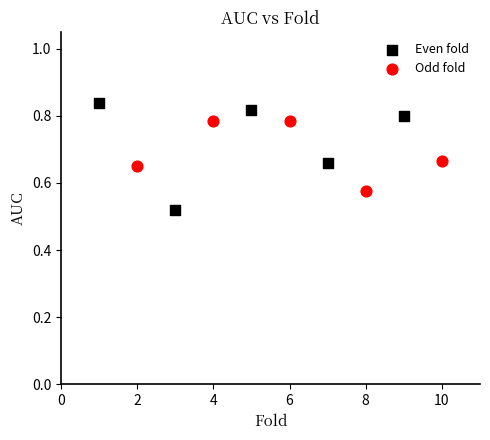

Which series reaches the minimum Y coordinate?

Even fold